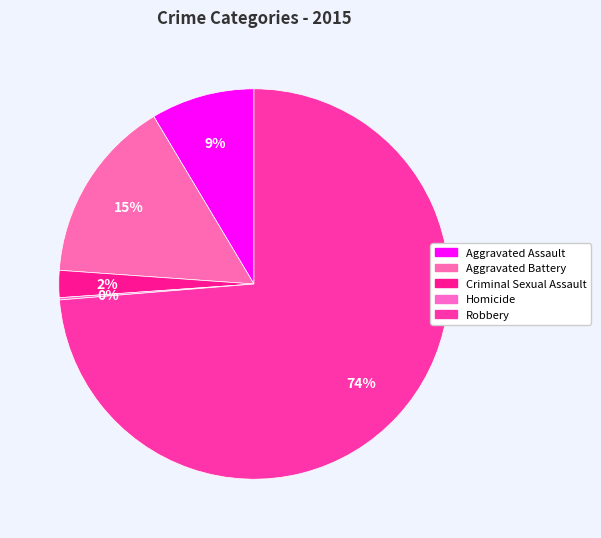

How many slices are in this pie chart?

5